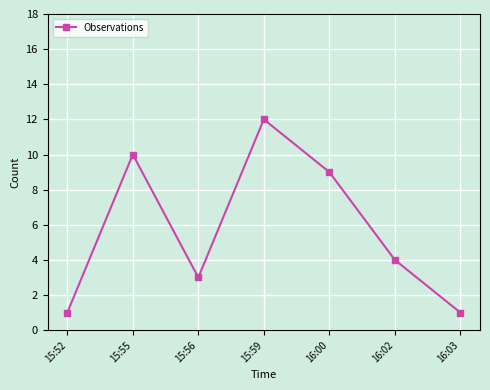

What is the difference between the values at 15:55 and 15:56?

7